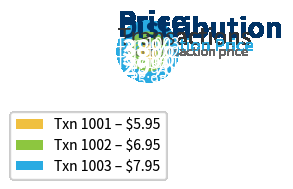

How many segments does this pie chart have?

3